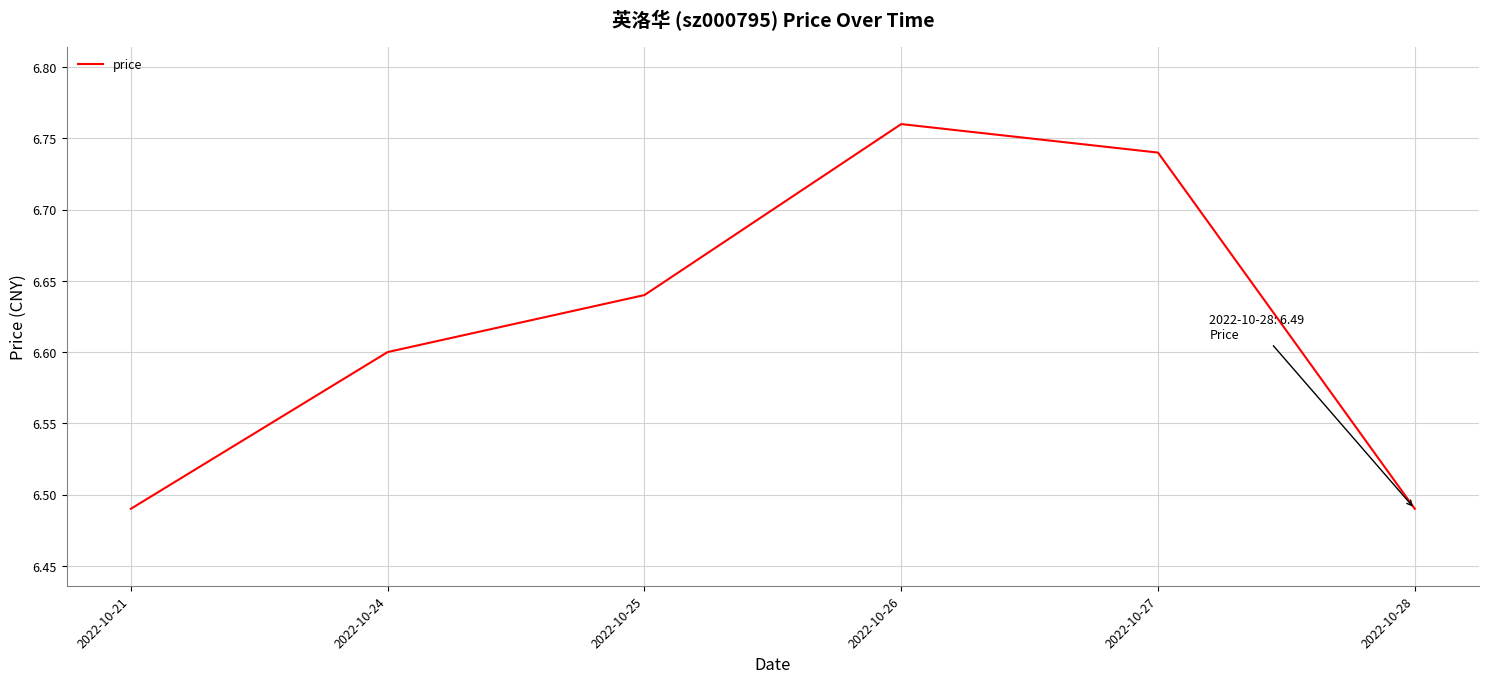

Which has a higher value, 2022-10-24 or 2022-10-27?

2022-10-27